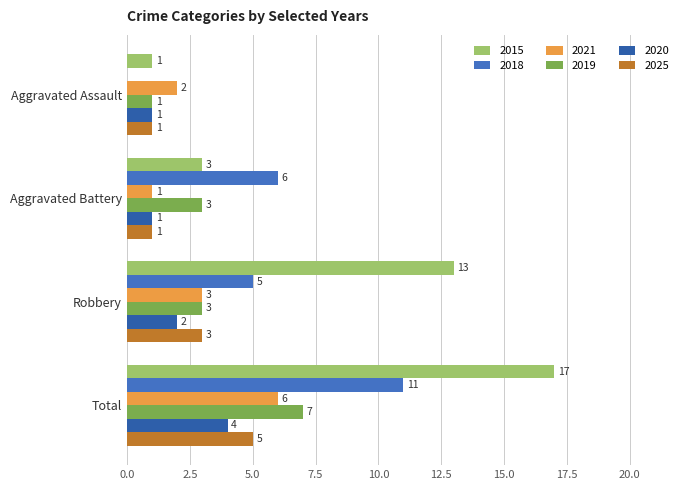

Count the number of data series in this chart.

6